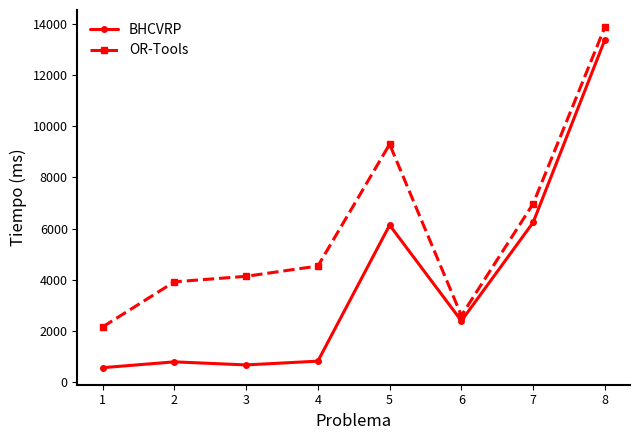

How many data points does each series have?

8